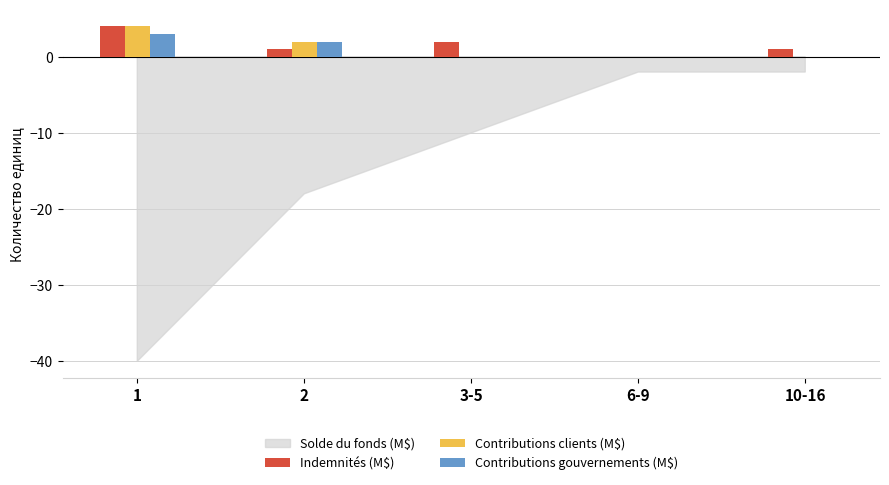

Reading left to right, list all the values displayed in this chart.

Indemnités (M$): 1=4	2=1	3-5=2	6-9=0	10-16=1
Contributions clients (M$): 1=4	2=2	3-5=0	6-9=0	10-16=0
Contributions gouvernements (M$): 1=3	2=2	3-5=0	6-9=0	10-16=0